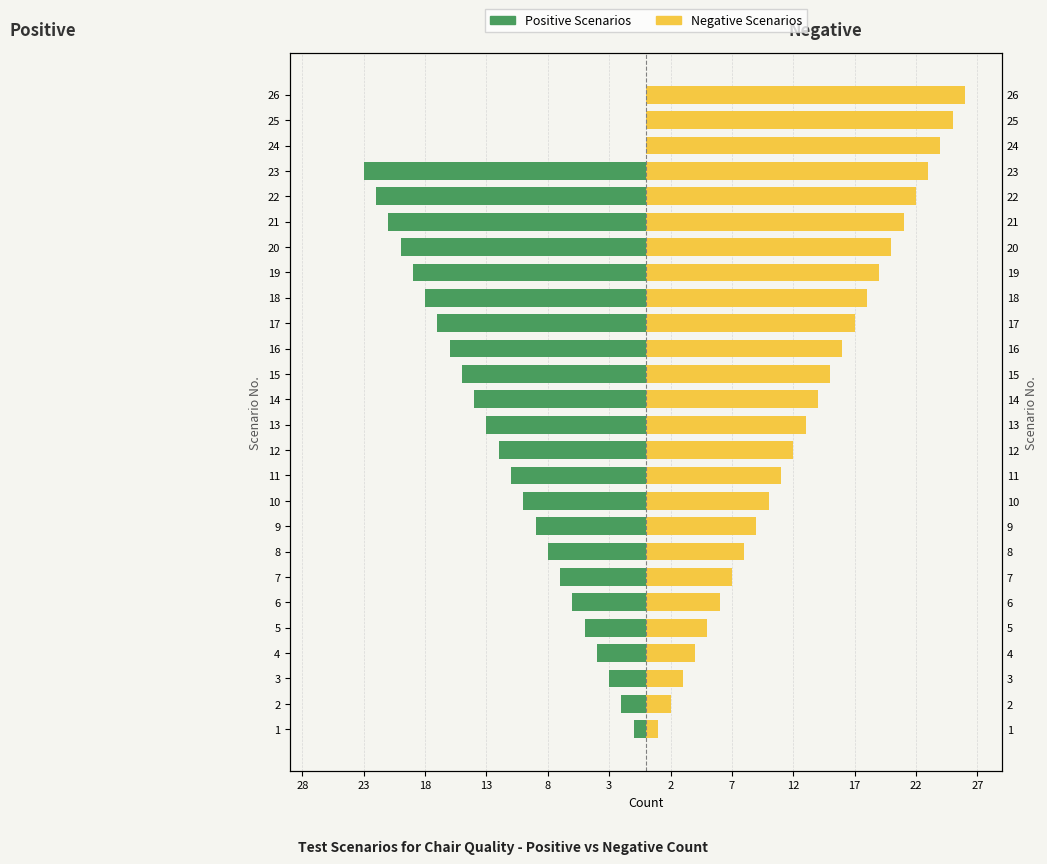

How many bars are there in each group?

2